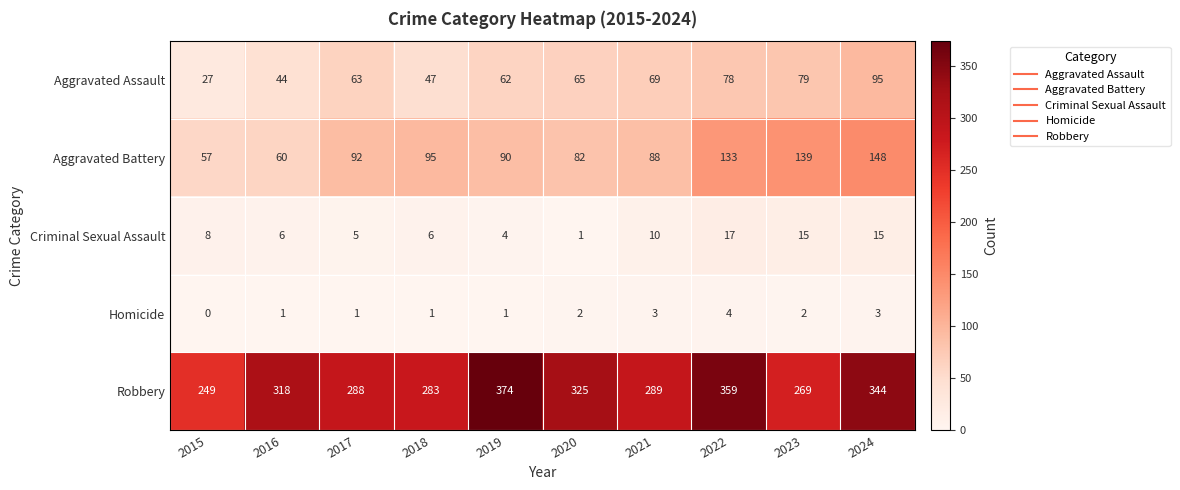

How many series are shown in this chart?

5